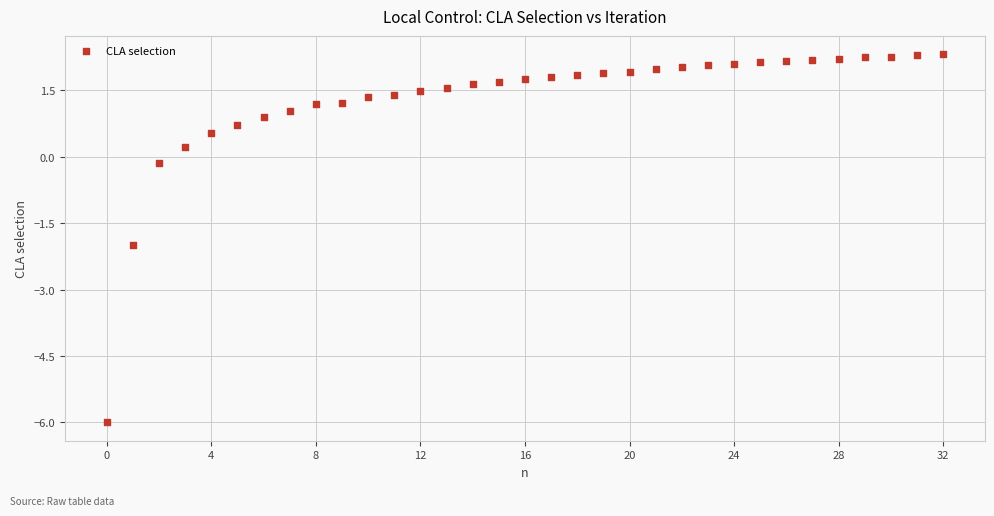

What is the range of Y values (max minus min)?

8.3